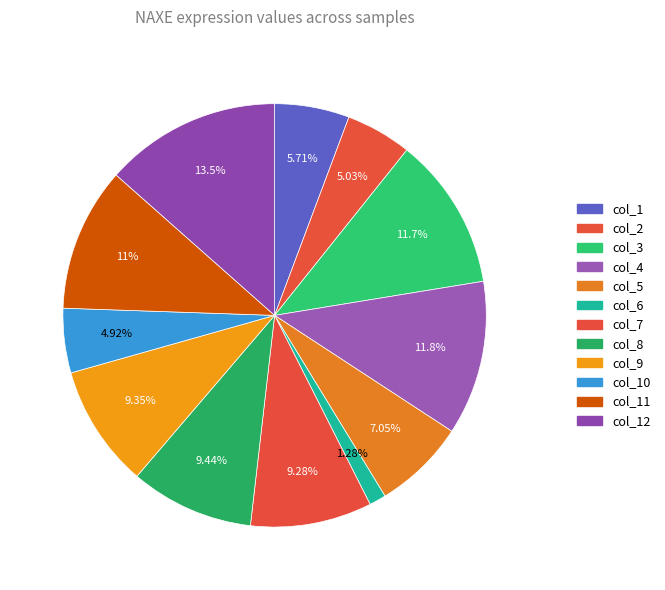

Count the number of slices in the pie.

12